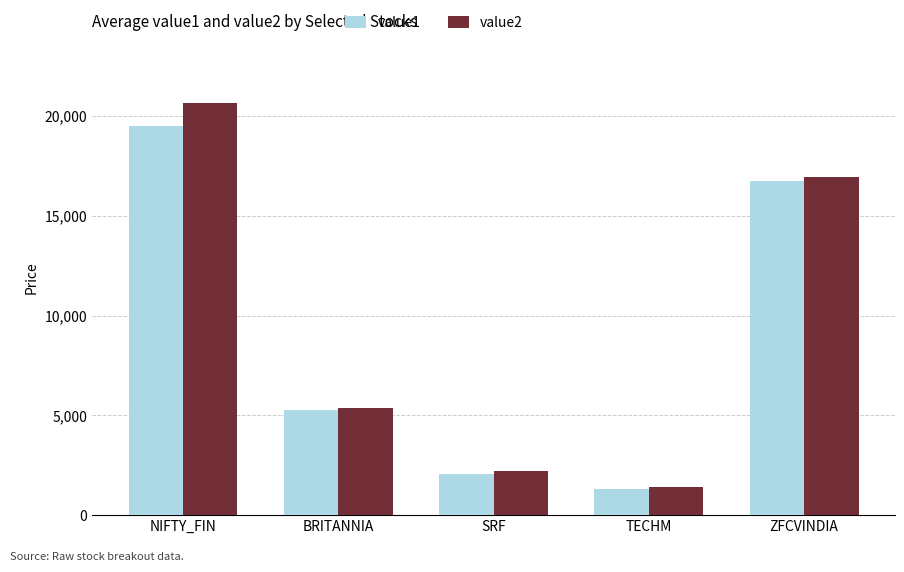

Between NIFTY_FIN and ZFCVINDIA, which series saw the biggest shift?

value2